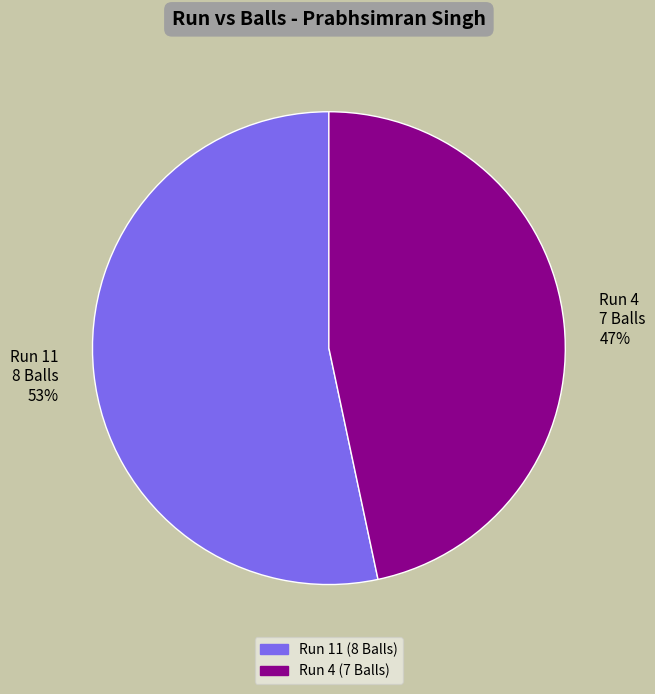

Rank the categories by value from lowest to highest.

Run 4, Run 11